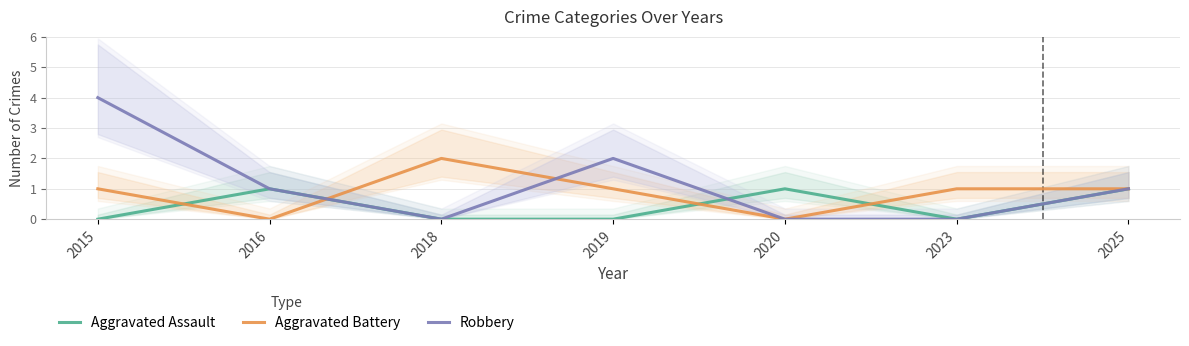

What is the greatest value displayed?

4